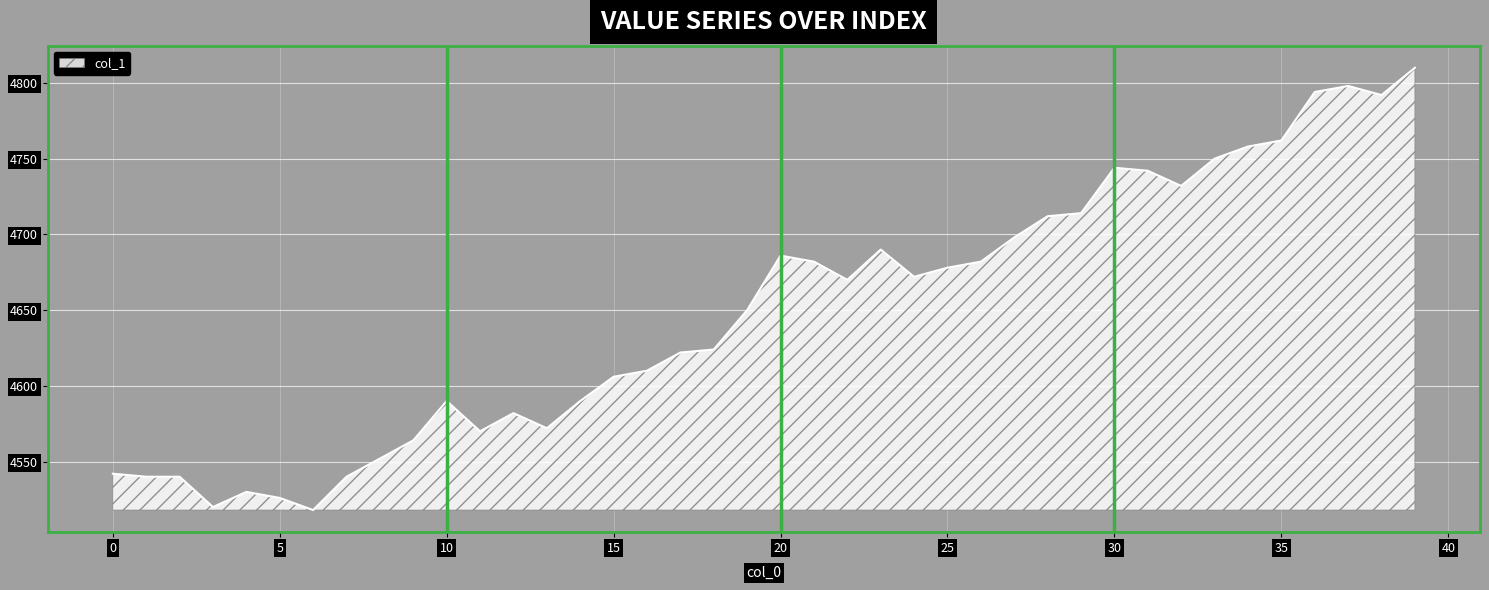

What is the greatest value displayed?

4810